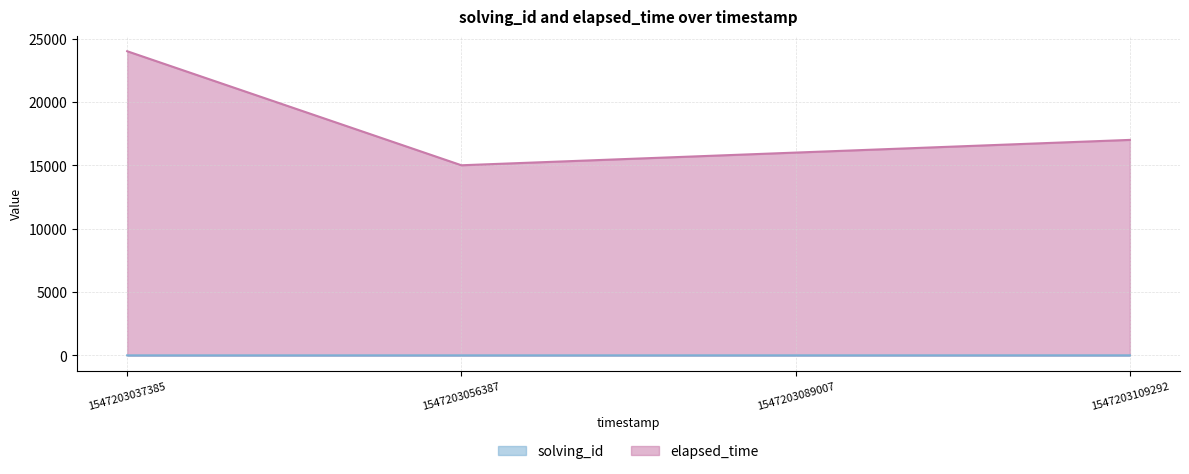

What is the highest value of the elapsed_time series?

24001